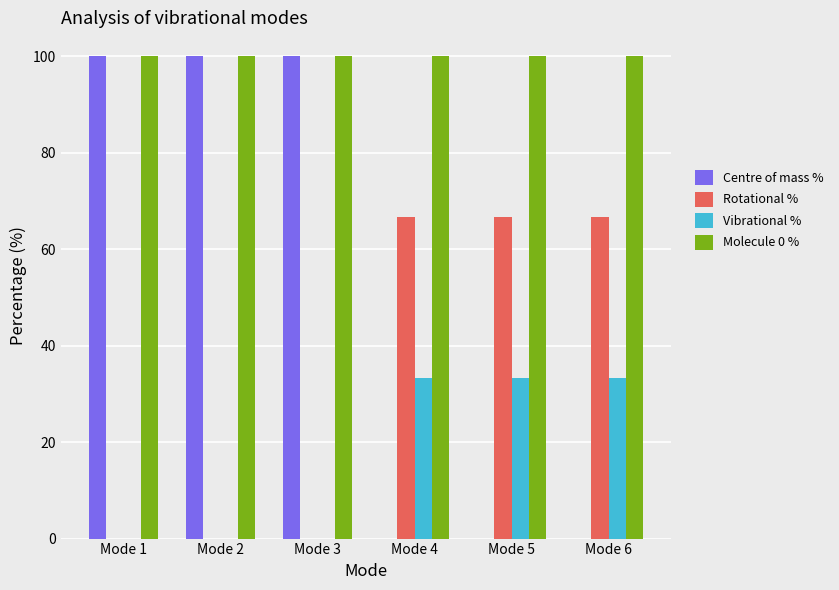

Is the value of Rotational % at Mode 3 greater than the value of Molecule 0 % at Mode 6?

No